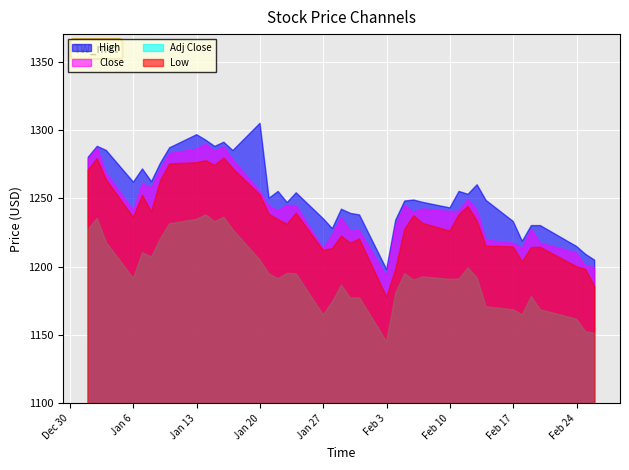

Reading right to left, transcribe all the data shown in this chart.

High: 39=1204.7	38=1209.0	37=1214.8	36=1230.0	35=1230.0	34=1218.5	33=1233.0	32=1248.4	31=1259.9	30=1252.9	29=1255.0	28=1242.9	27=1247.0	26=1248.7	25=1248.0	24=1234.0	23=1197.9	22=1237.8	21=1238.9	20=1242.0	19=1227.8	18=1235.0	17=1254.0	16=1246.8	15=1255.0	14=1250.0	13=1304.8	12=1284.9	11=1291.0	10=1287.9	9=1292.6	8=1296.5	7=1286.9	6=1275.8	5=1262.2	4=1271.4	3=1261.8	2=1285.0	1=1288.0	0=1280.0
Low: 39=1185.7	38=1198.0	37=1200.0	36=1214.1	35=1213.9	34=1203.5	33=1214.4	32=1215.0	31=1233.6	30=1244.1	29=1238.1	28=1226.1	27=1231.6	26=1237.2	25=1227.3	24=1198.0	23=1177.7	22=1220.2	21=1217.2	20=1222.2	19=1213.2	18=1211.8	17=1239.1	16=1231.0	15=1234.4	14=1238.4	13=1252.5	12=1271.9	11=1279.3	10=1274.1	9=1277.5	8=1276.0	7=1275.1	6=1263.1	5=1240.1	4=1252.2	3=1236.0	2=1263.6	1=1279.0	0=1270.6
Close: 39=1199.2	38=1200.3	37=1209.9	36=1217.1	35=1227.2	34=1213.2	33=1217.2	32=1219.3	31=1241.4	30=1249.0	29=1240.6	28=1240.3	27=1242.2	26=1239.8	25=1244.7	24=1229.8	23=1192.8	22=1226.3	21=1226.1	20=1235.8	19=1223.2	18=1213.2	17=1244.6	16=1244.8	15=1240.8	14=1244.3	13=1254.9	12=1278.2	11=1287.7	10=1284.2	9=1289.5	8=1286.0	7=1282.7	6=1271.4	5=1257.3	4=1260.6	3=1240.9	2=1268.4	1=1286.8	0=1278.6
Adj Close: 39=1151.3	38=1152.3	37=1161.5	36=1168.4	35=1178.1	34=1164.7	33=1168.4	32=1170.5	31=1191.7	30=1199.0	29=1190.9	28=1190.7	27=1192.5	26=1190.2	25=1194.8	24=1180.6	23=1145.1	22=1177.2	21=1177.0	20=1186.4	19=1174.2	18=1164.6	17=1194.7	16=1195.0	15=1191.2	14=1194.5	13=1204.7	12=1227.0	11=1236.1	10=1232.9	9=1237.9	8=1234.5	7=1231.4	6=1220.5	5=1207.0	4=1210.1	3=1191.3	2=1217.6	1=1235.3	0=1227.4